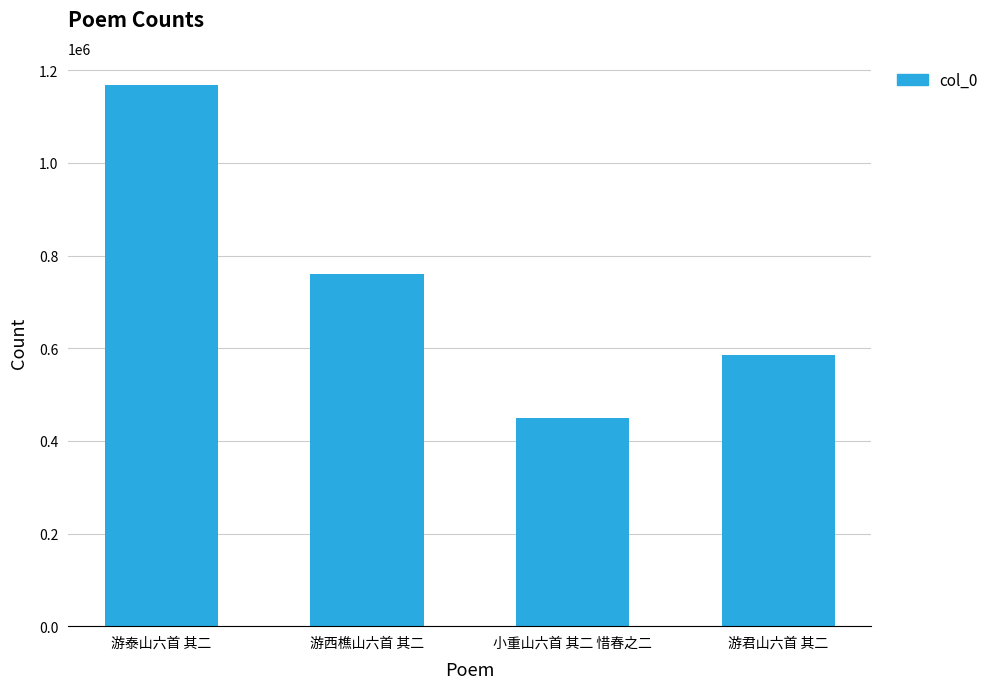

At which label is the value closest to 809522?

游西樵山六首 其二